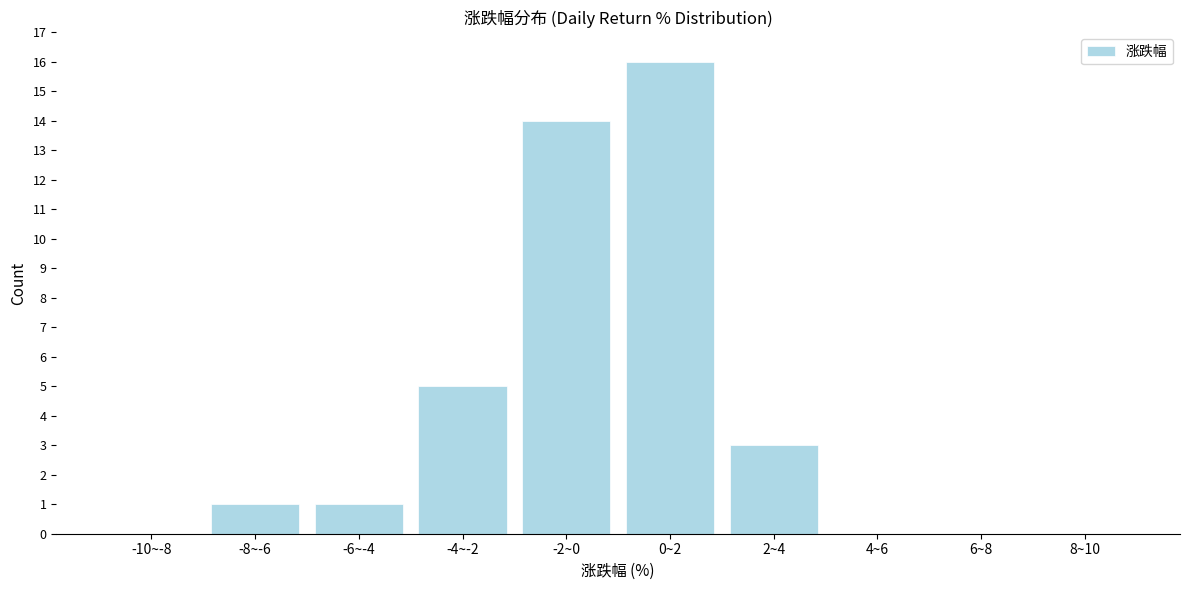

Reading right to left, list all the values displayed in this chart.

8~10=0	6~8=0	4~6=0	2~4=3	0~2=16	-2~0=14	-4~-2=5	-6~-4=1	-8~-6=1	-10~-8=0